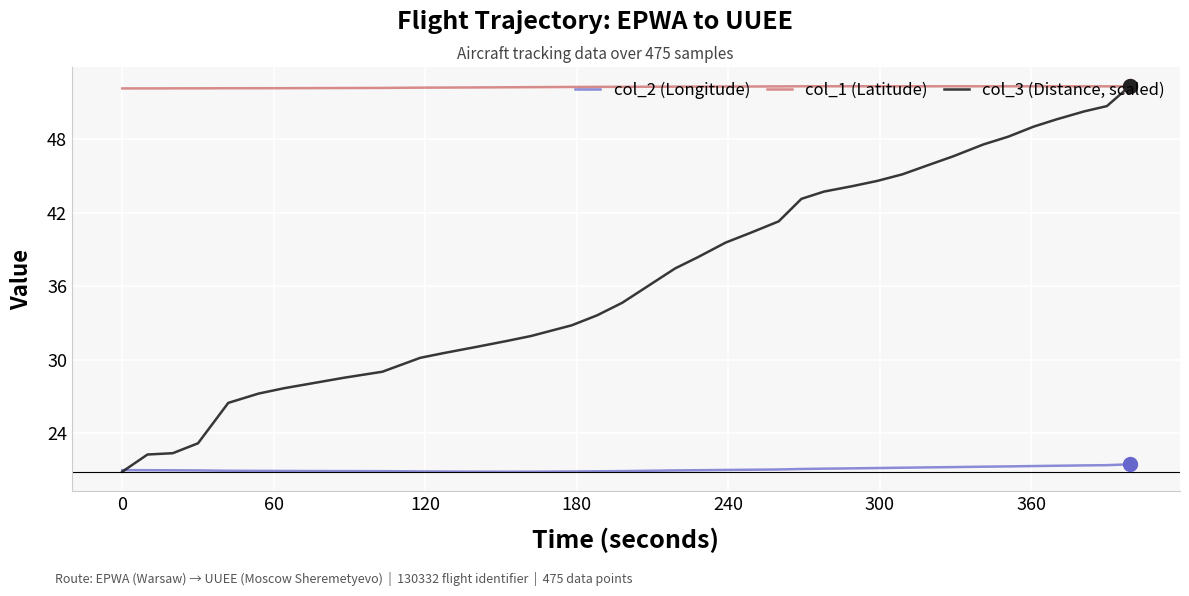

What are all the series names shown in the legend?

col_2 (Longitude), col_1 (Latitude), col_3 (Distance, scaled)